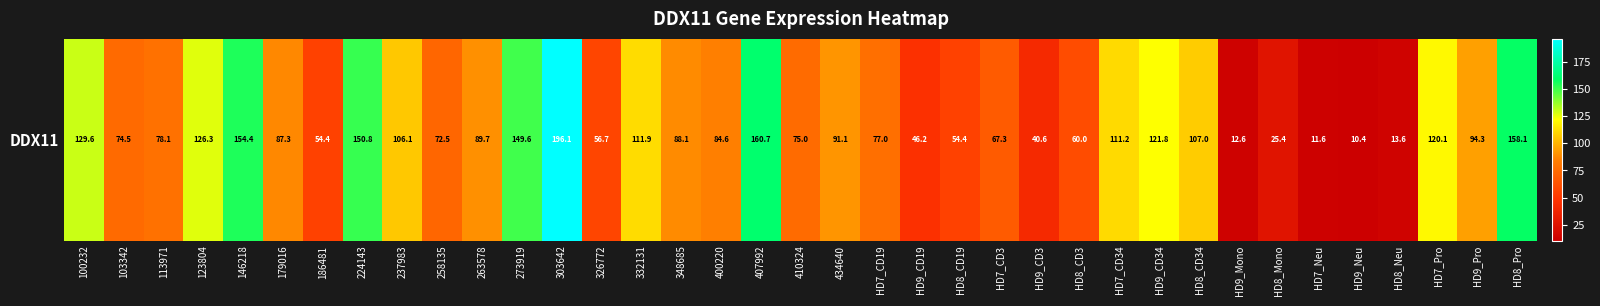

Approximately how many times larger is the value at 407992 compared to HD9_CD3?

4.0